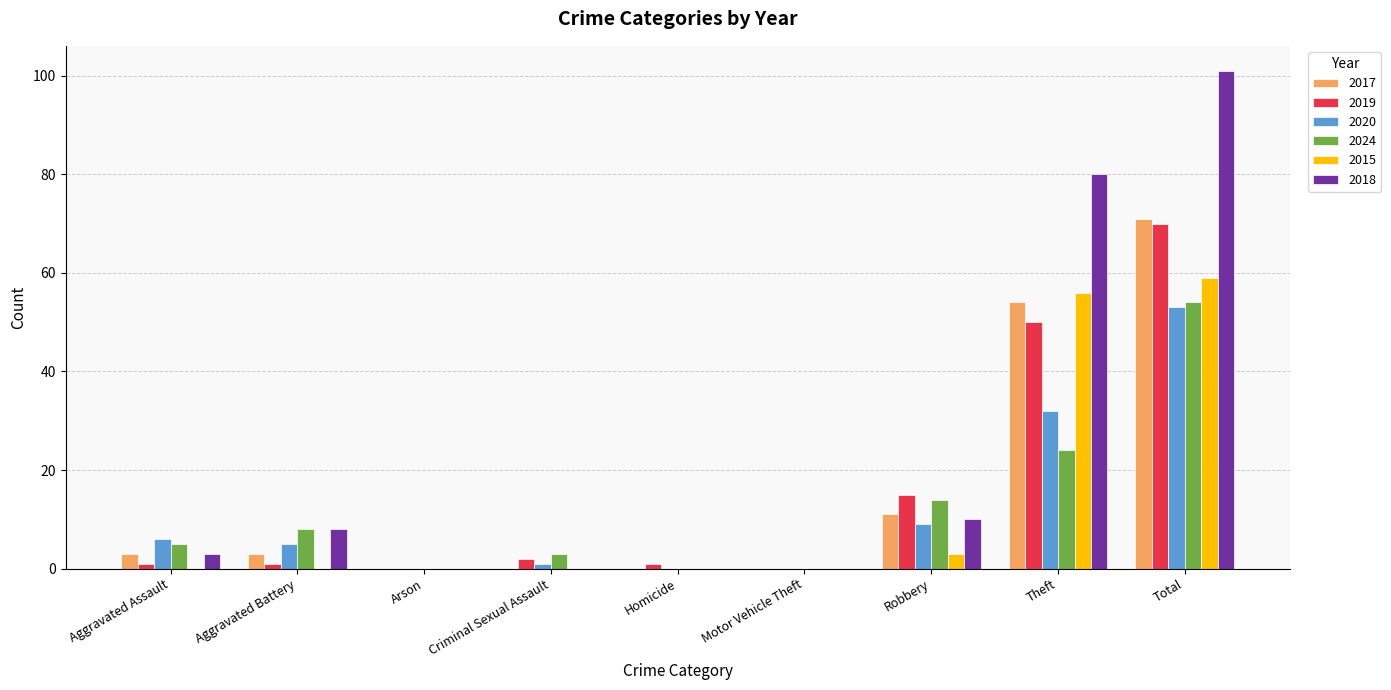

What are all the series names shown in the legend?

2017, 2019, 2020, 2024, 2015, 2018